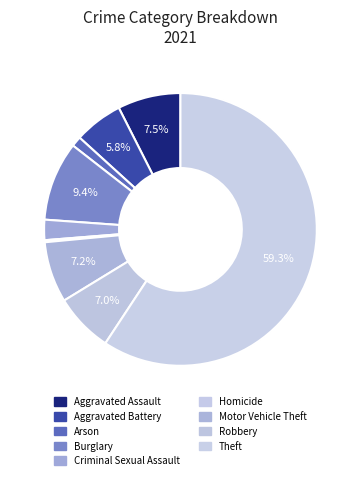

What is the smallest slice in the pie chart?

Homicide